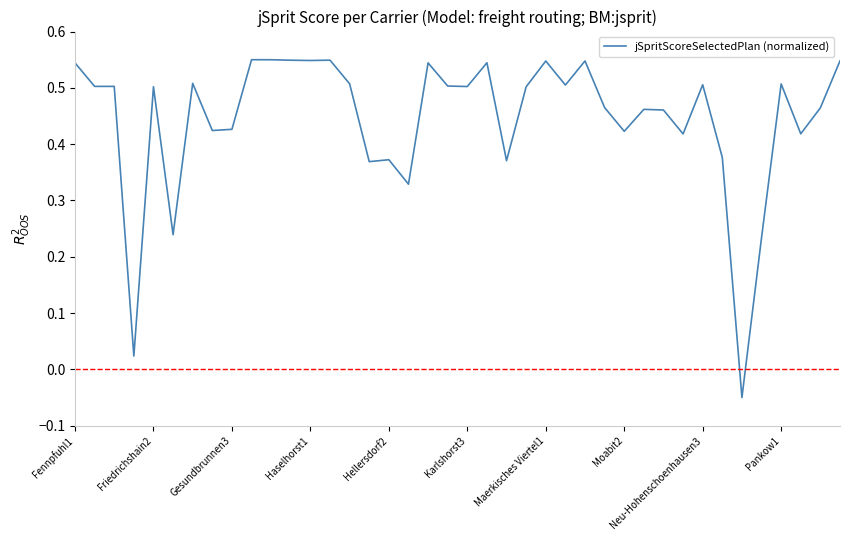

What is the difference between the maximum and minimum values?

0.6